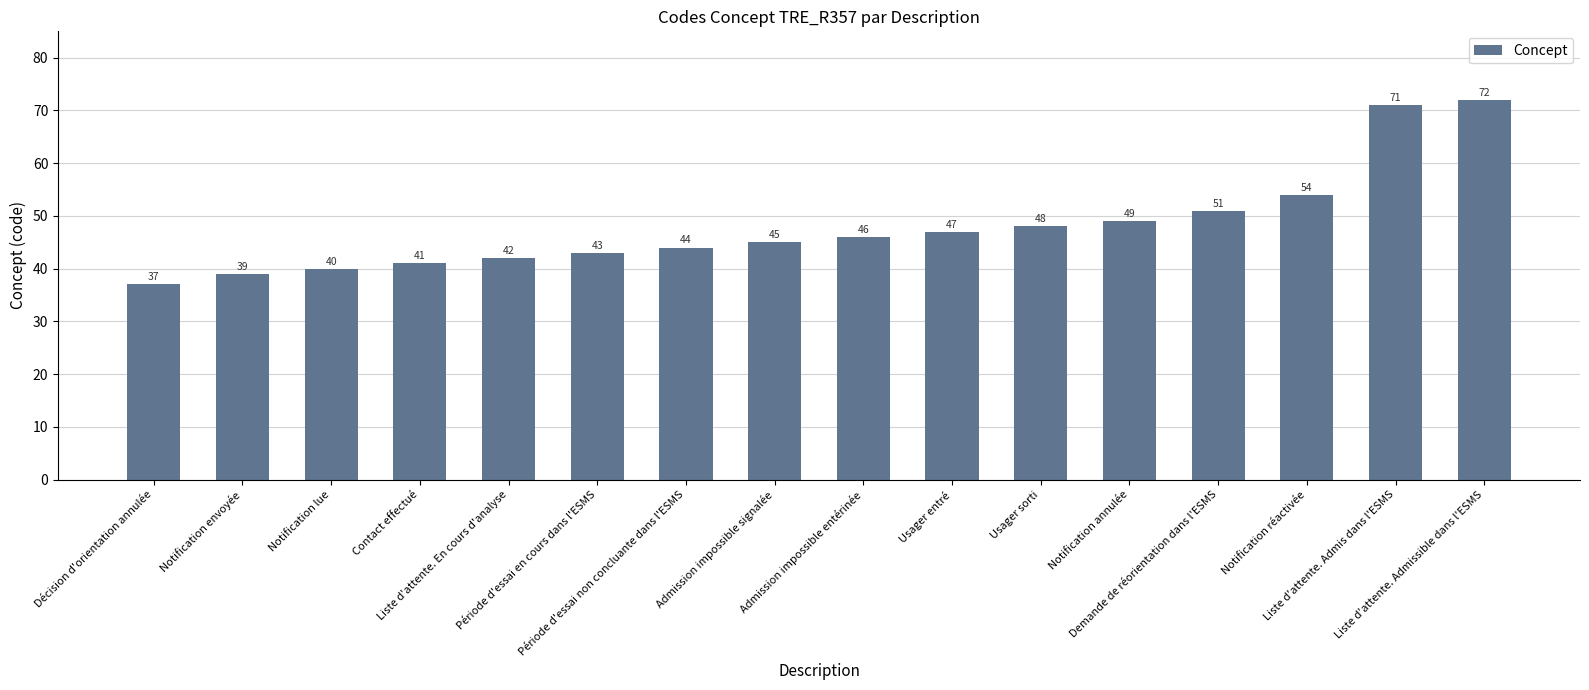

True or false: the data shows 82 at Usager sorti.

False